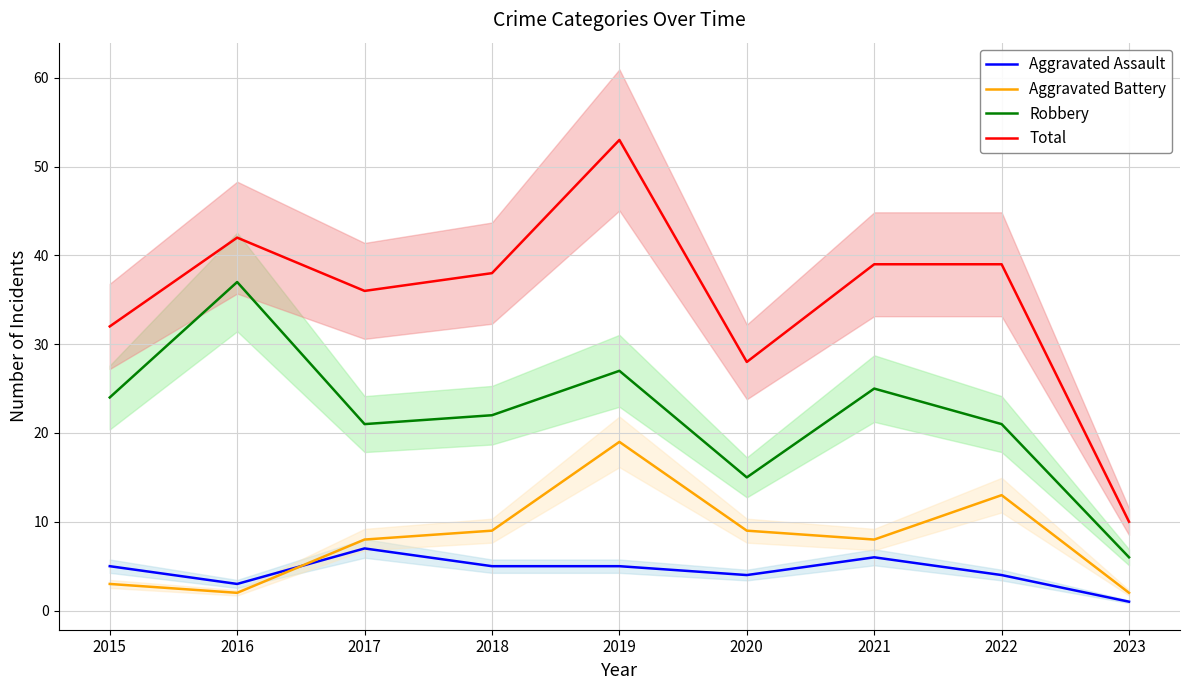

Reading left to right, list all the values displayed in this chart.

Aggravated Assault: 5	3	7	5	5	4	6	4	1
Aggravated Battery: 3	2	8	9	19	9	8	13	2
Robbery: 24	37	21	22	27	15	25	21	6
Total: 32	42	36	38	53	28	39	39	10